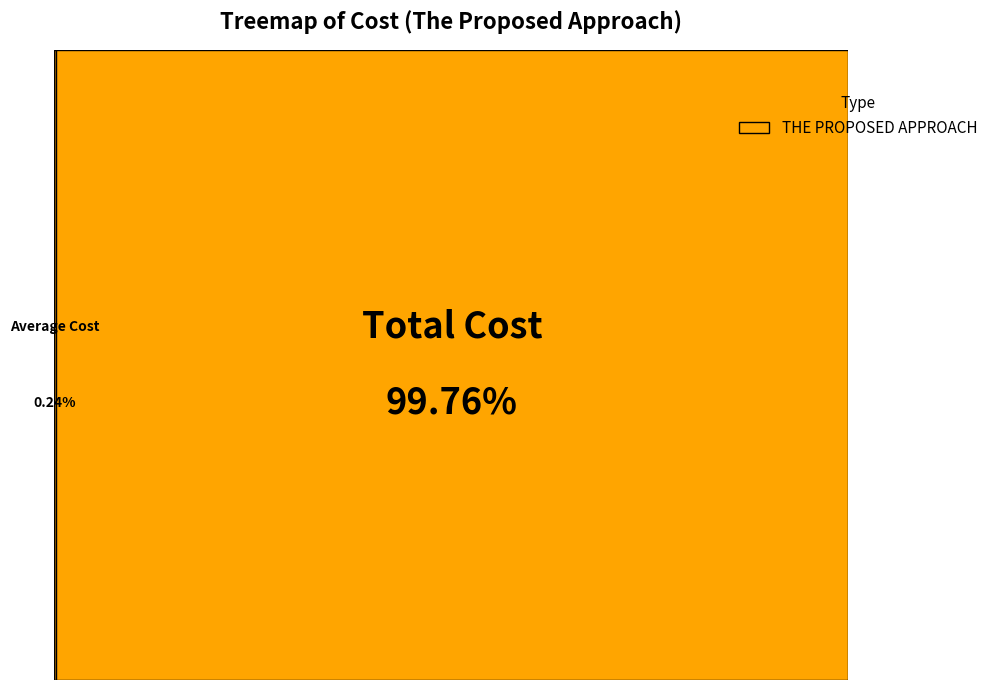

What is the change in value from Average Cost to Total Cost?

+27810.4